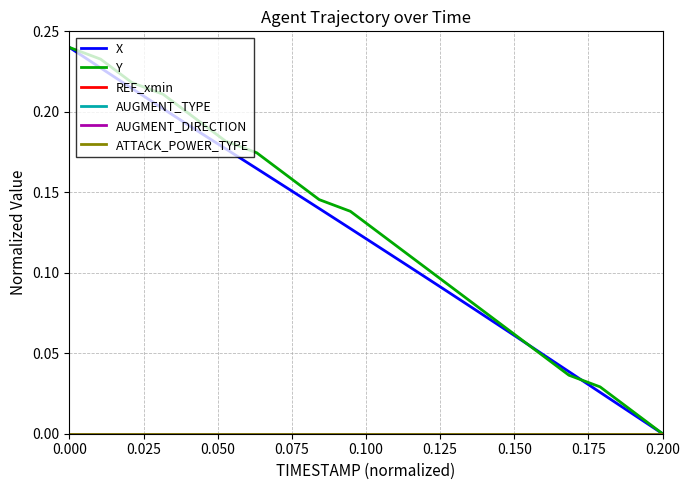

Does the chart have visible grid lines?

Yes